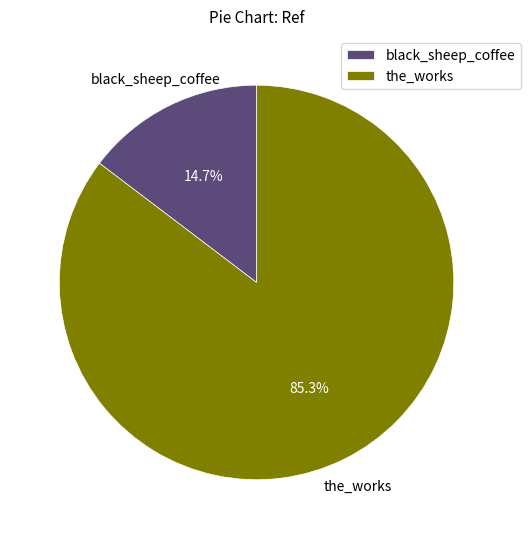

Rank the categories by value from lowest to highest.

black_sheep_coffee, the_works